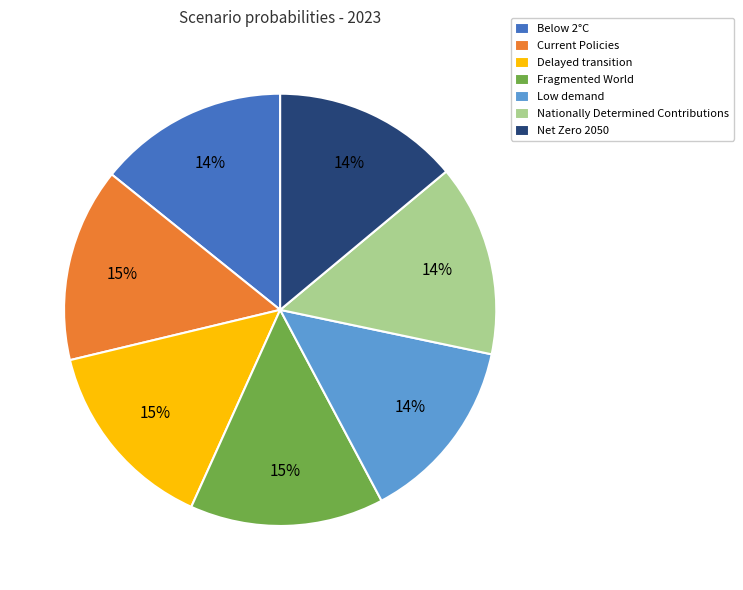

To the nearest percent, what percentage of the pie is Net Zero 2050?

14%